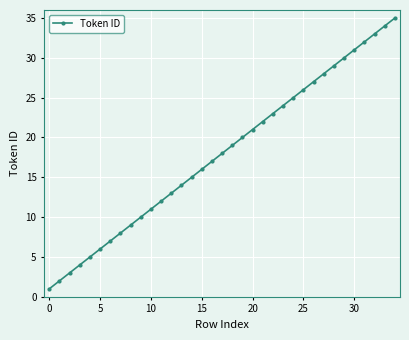

What is the smallest value displayed?

1